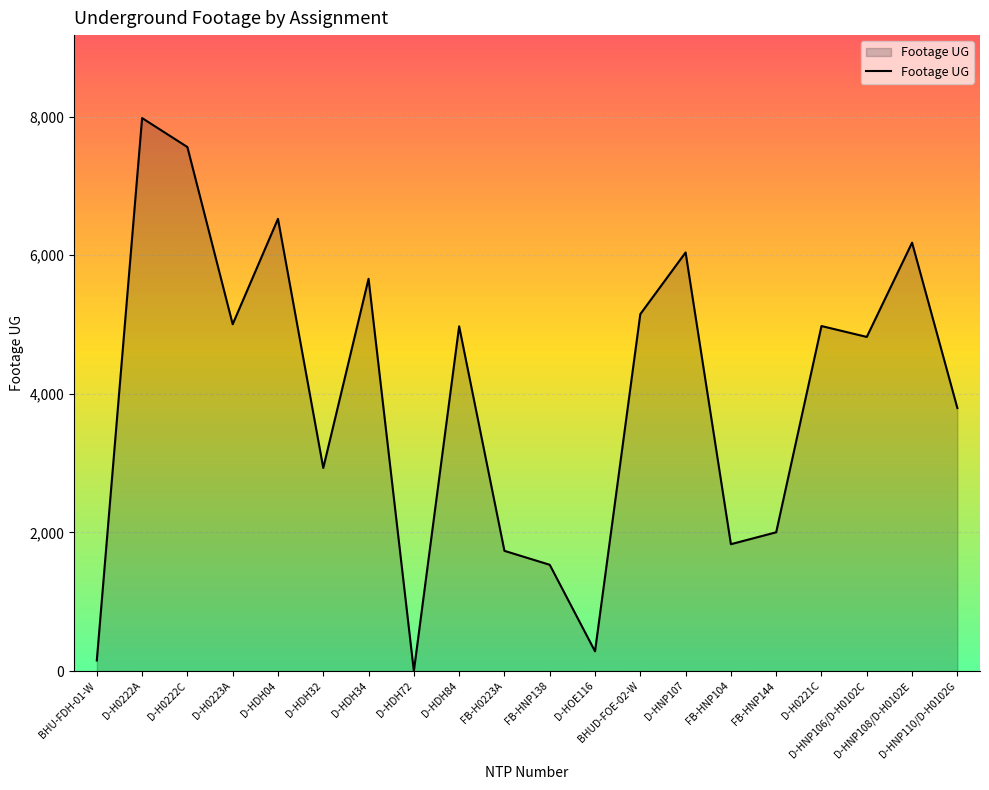

Which label corresponds to the largest value in the chart?

D-H0222A